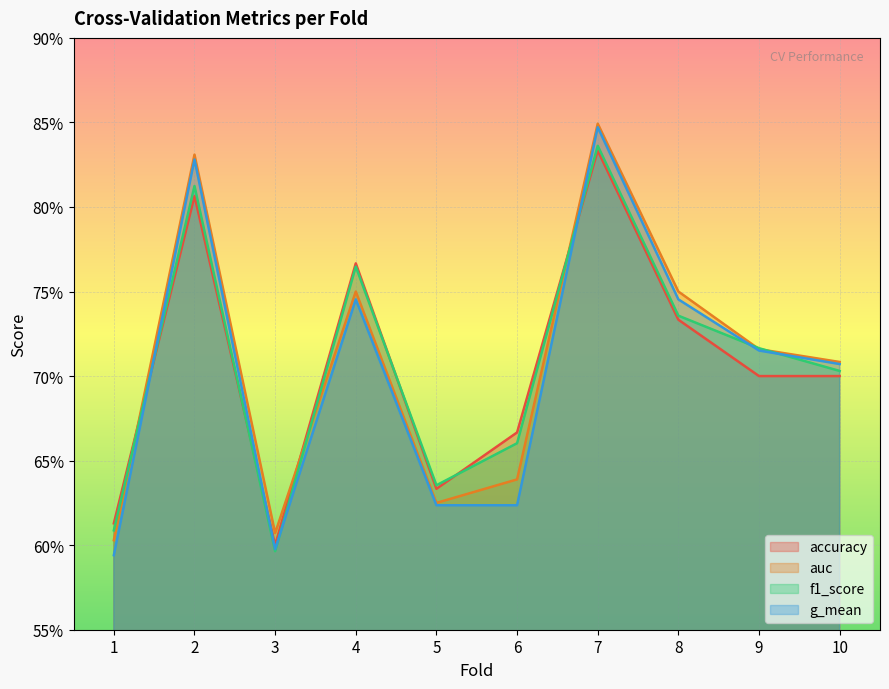

The accuracy series shows 0.7 at 6. True or false?

True